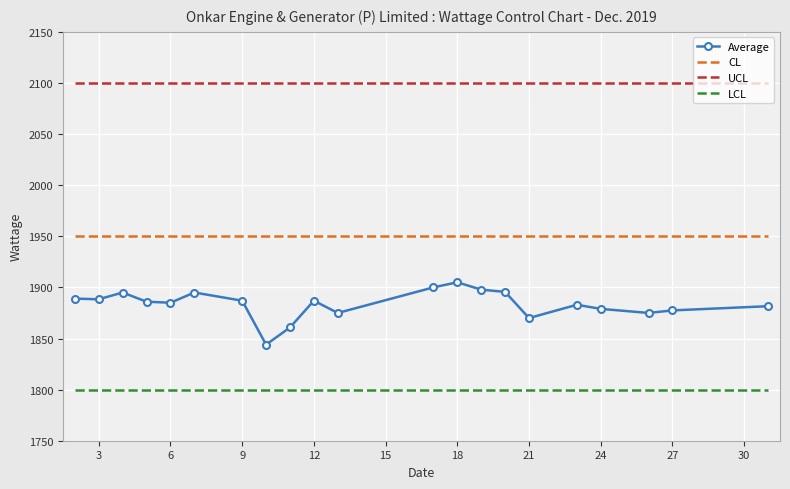

What is the minimum value for CL?

1950.0